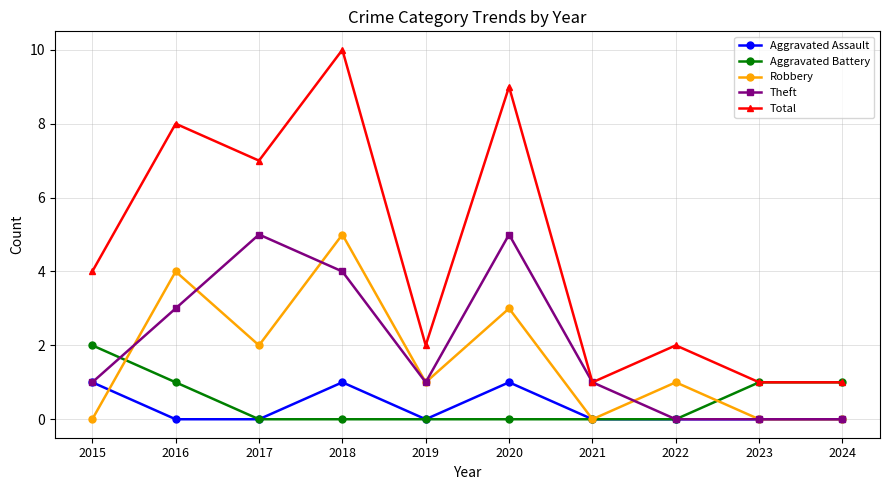

True or false: Total and Aggravated Assault cross at least once.

False